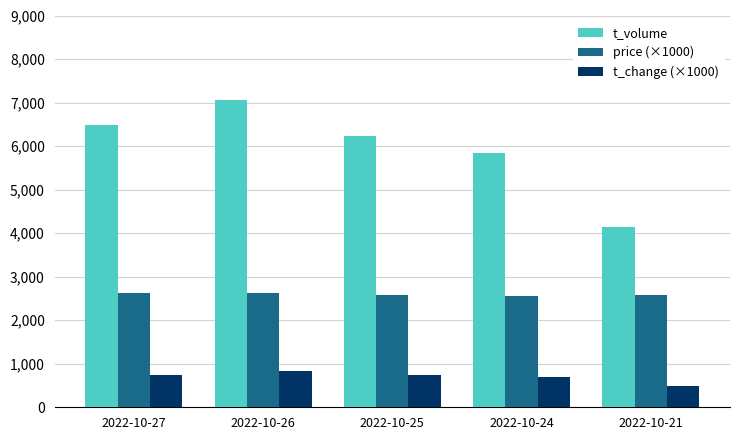

Read the t_volume value at 2022-10-26.

7068